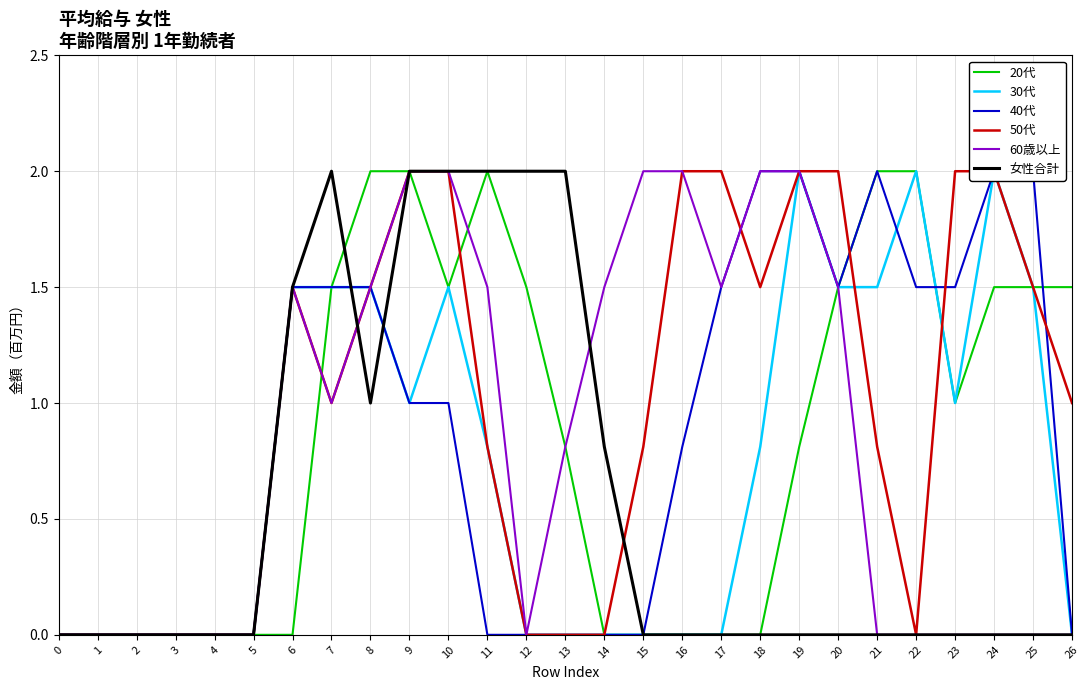

What is the greatest value displayed?

2.0